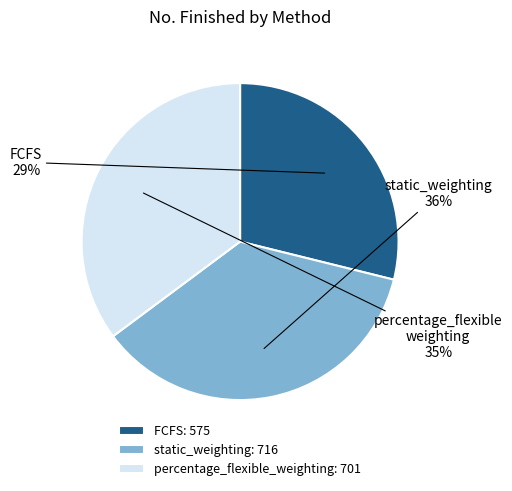

What is the smallest slice in the pie chart?

FCFS